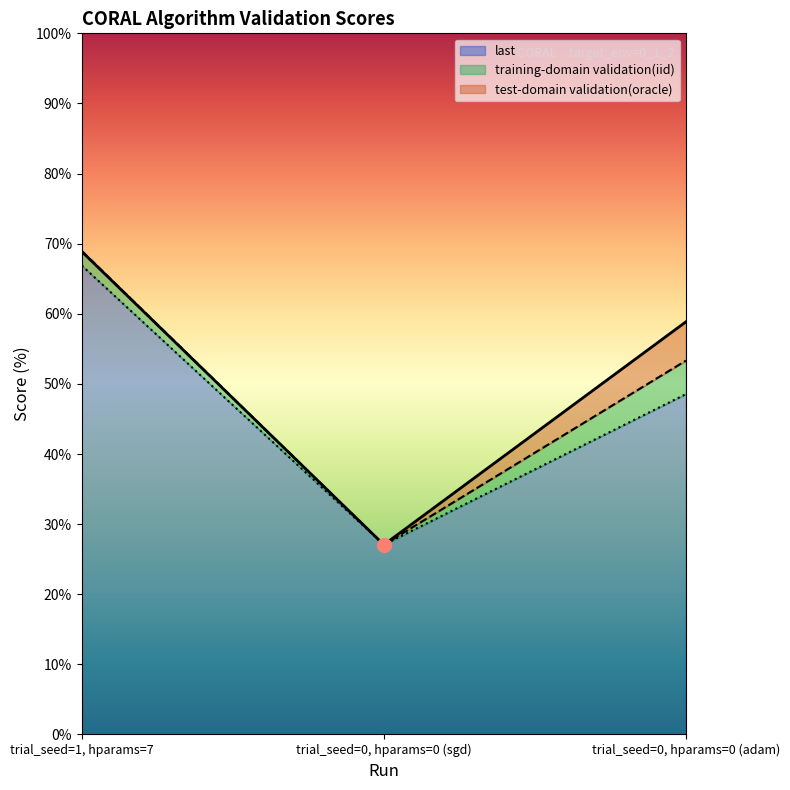

At which label does training-domain validation(iid) reach its peak?

trial_seed=1, hparams=7